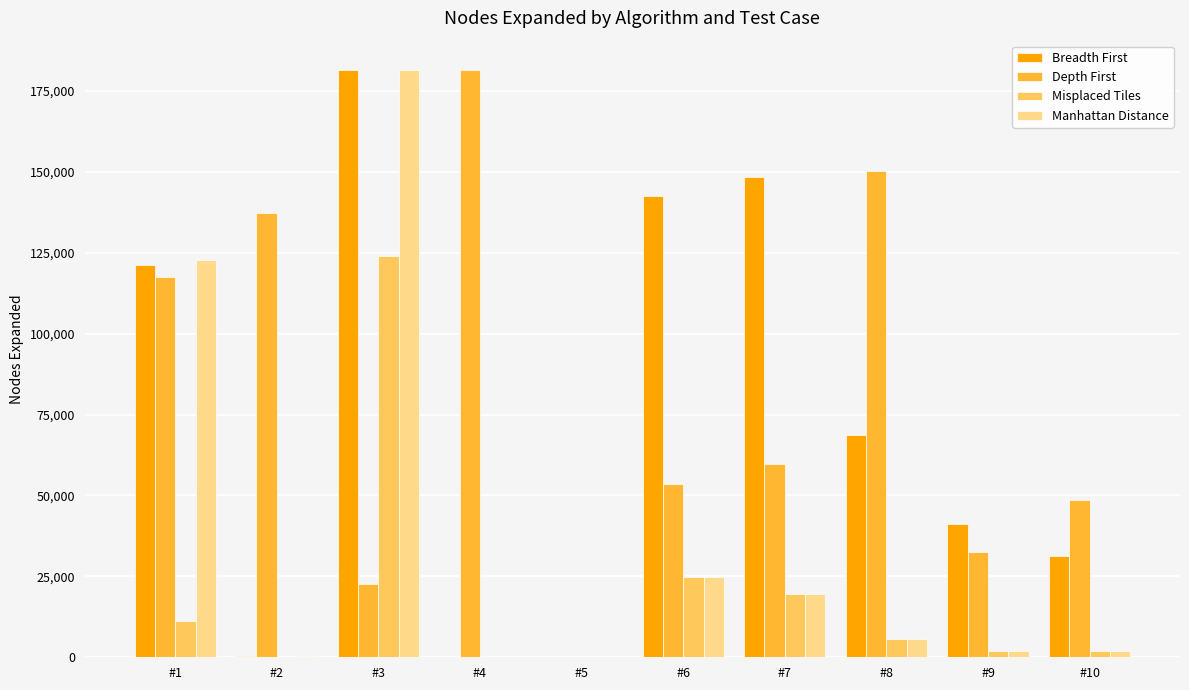

Between #1 and #4, which series saw the biggest shift?

Manhattan Distance